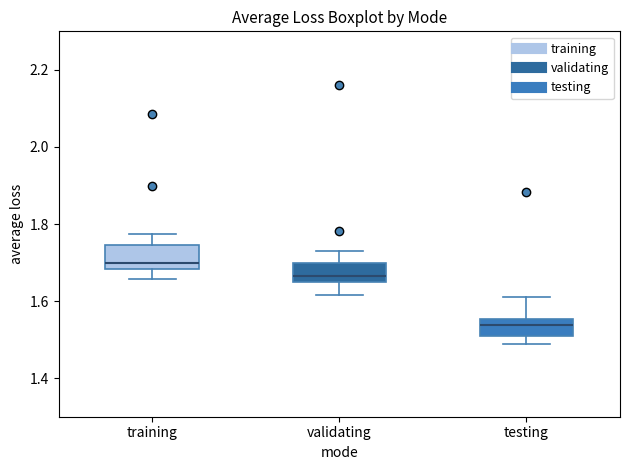

Reading left to right, read every box against the y-axis: the position of its median line, the range the box covers, and the ends of its whiskers. The values are not printed on the chart, so give them approximately, as read against the axis.

training: median 1.70, box 1.68 to 1.74, whiskers 1.66 to 1.78
validating: median 1.66, box 1.64 to 1.70, whiskers 1.62 to 1.74
testing: median 1.54, box 1.50 to 1.56, whiskers 1.48 to 1.62